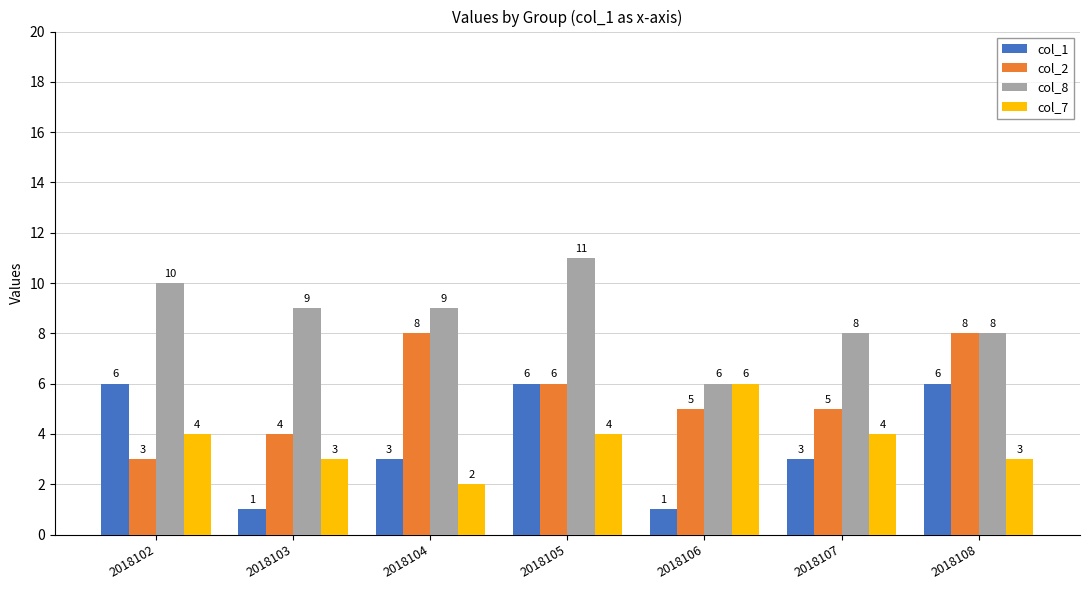

The col_8 series shows 11 at 2018105. True or false?

True